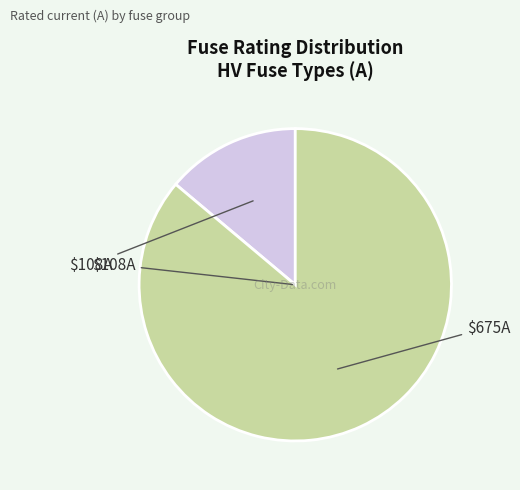

Does any single category account for the majority?

Yes